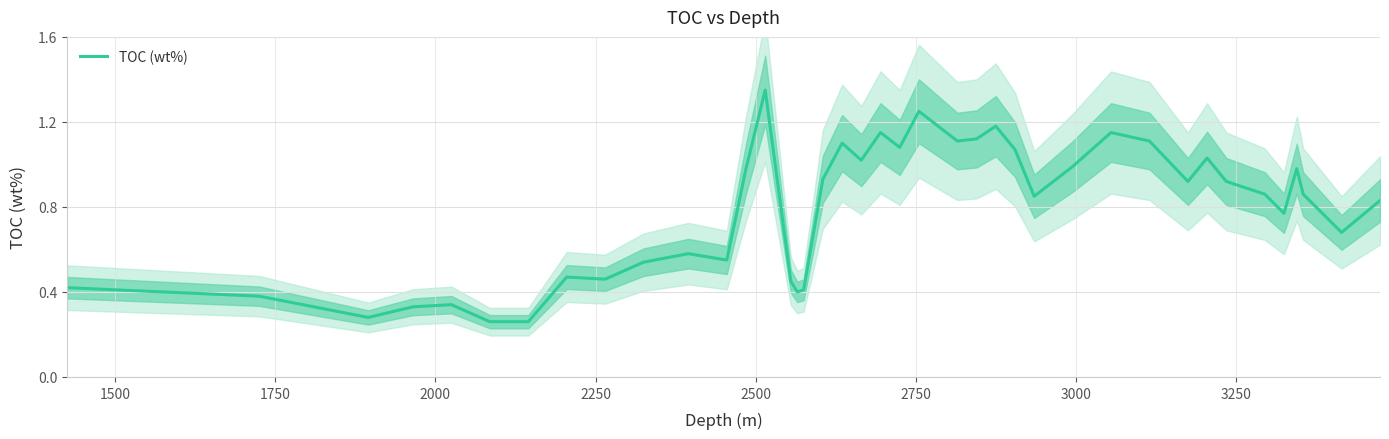

The chart shows a value of 0.1 at 1250. True or false?

False